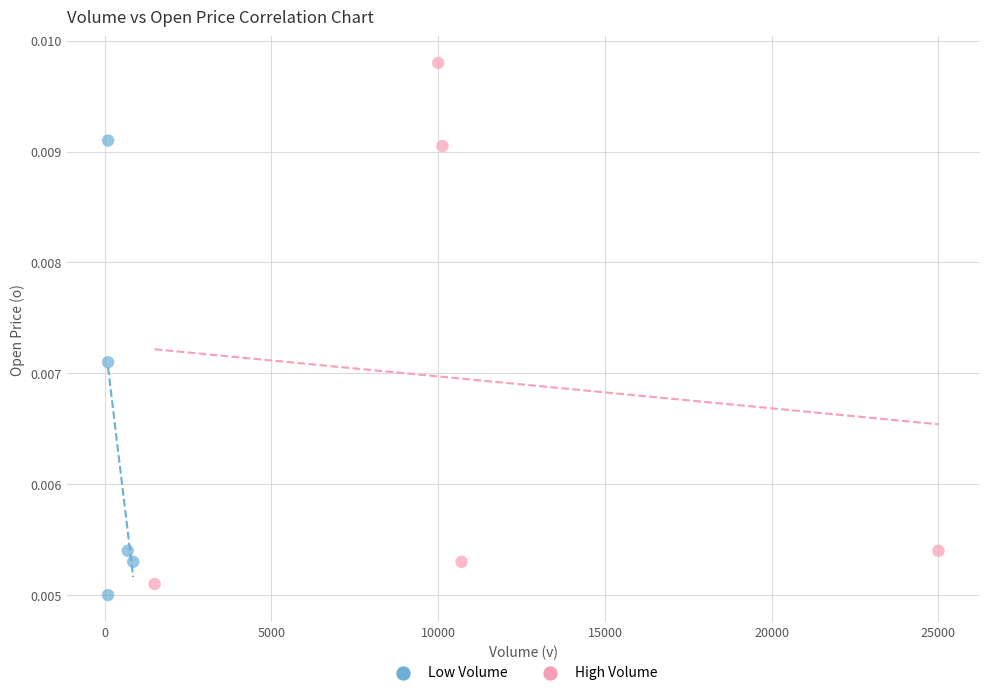

Which series has the largest Y range (max minus min)?

High Volume